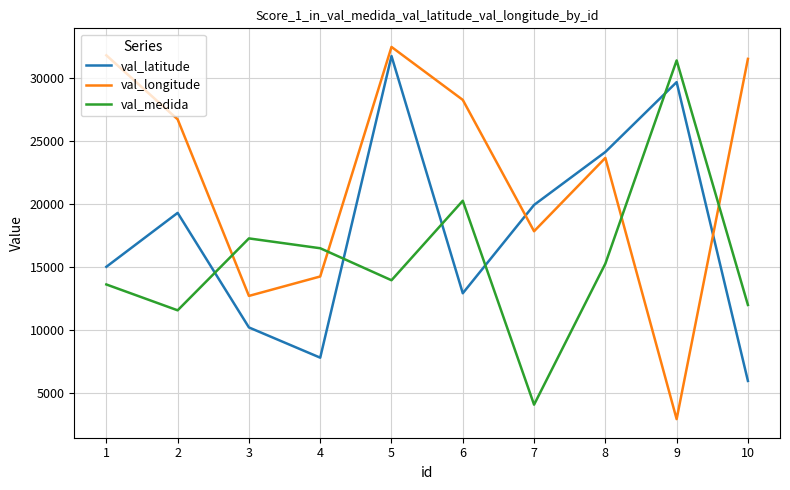

Rank the series by their average value, from lowest to highest.

val_medida, val_latitude, val_longitude